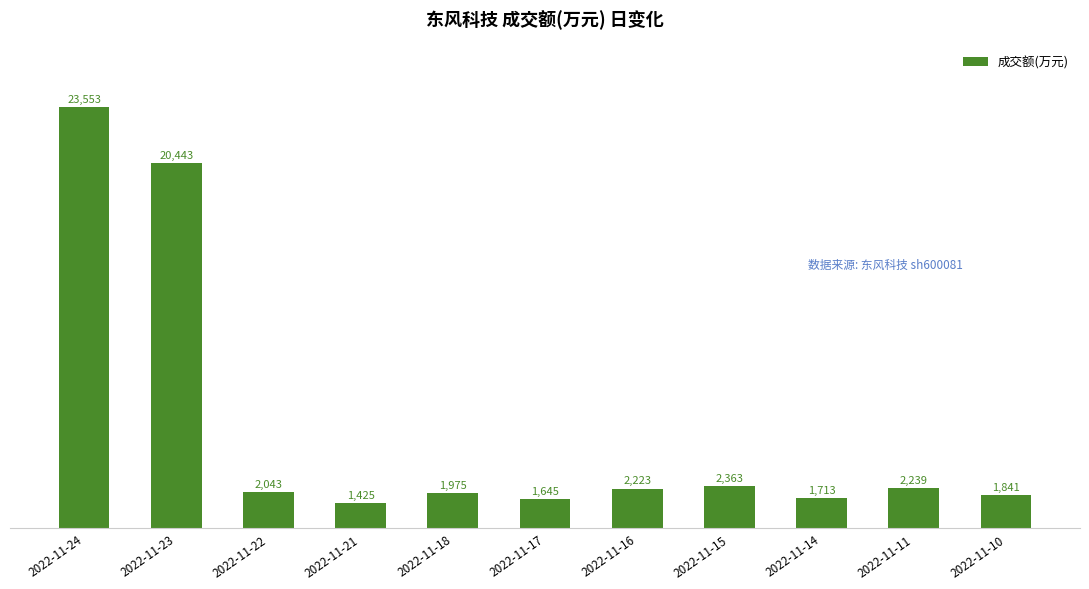

What is the difference between the maximum and second lowest values?

21908